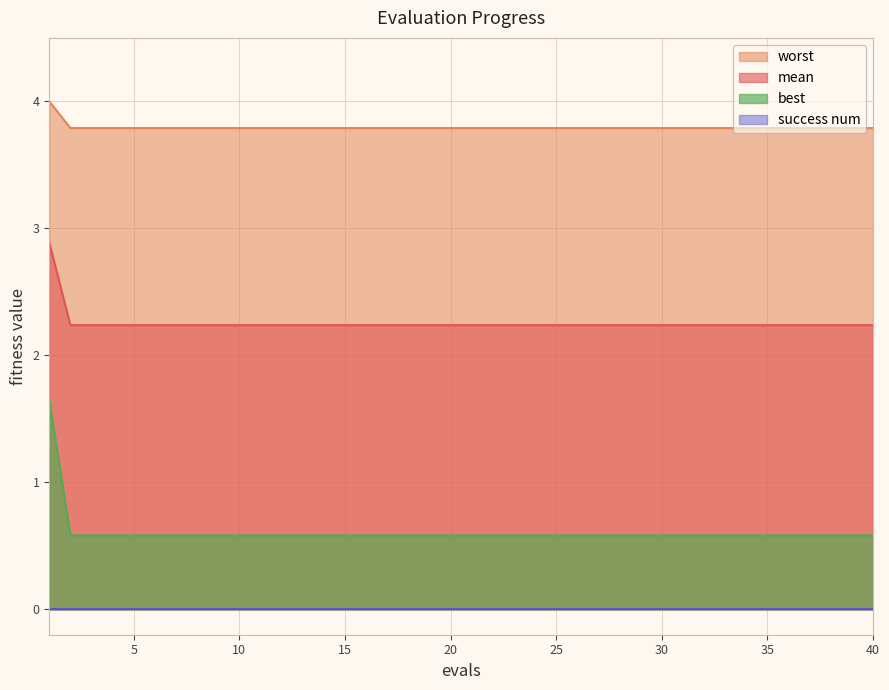

True or false: mean has a value of 3.8 at 23.

True